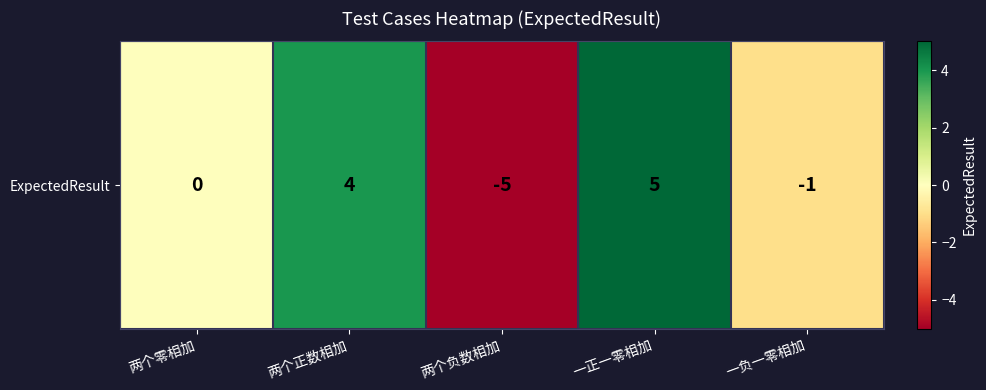

Which label corresponds to the smallest value in the chart?

两个负数相加